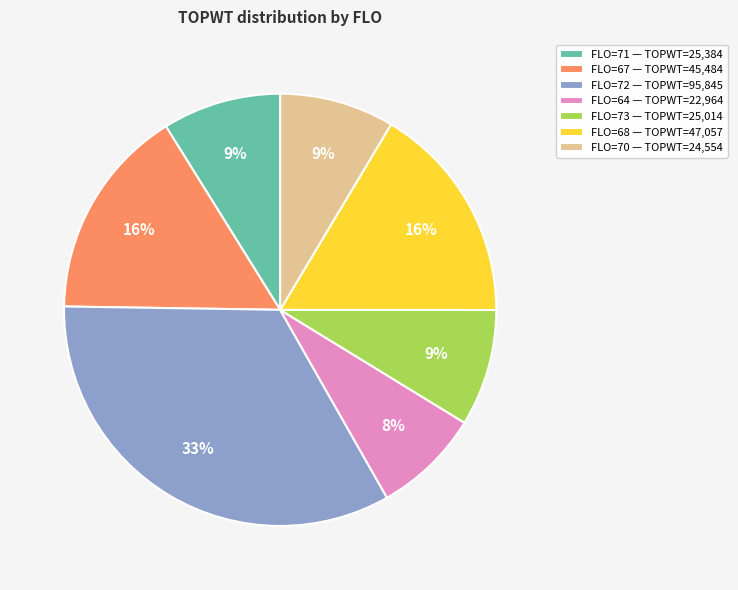

To the nearest percent, what is the average slice percentage?

14%